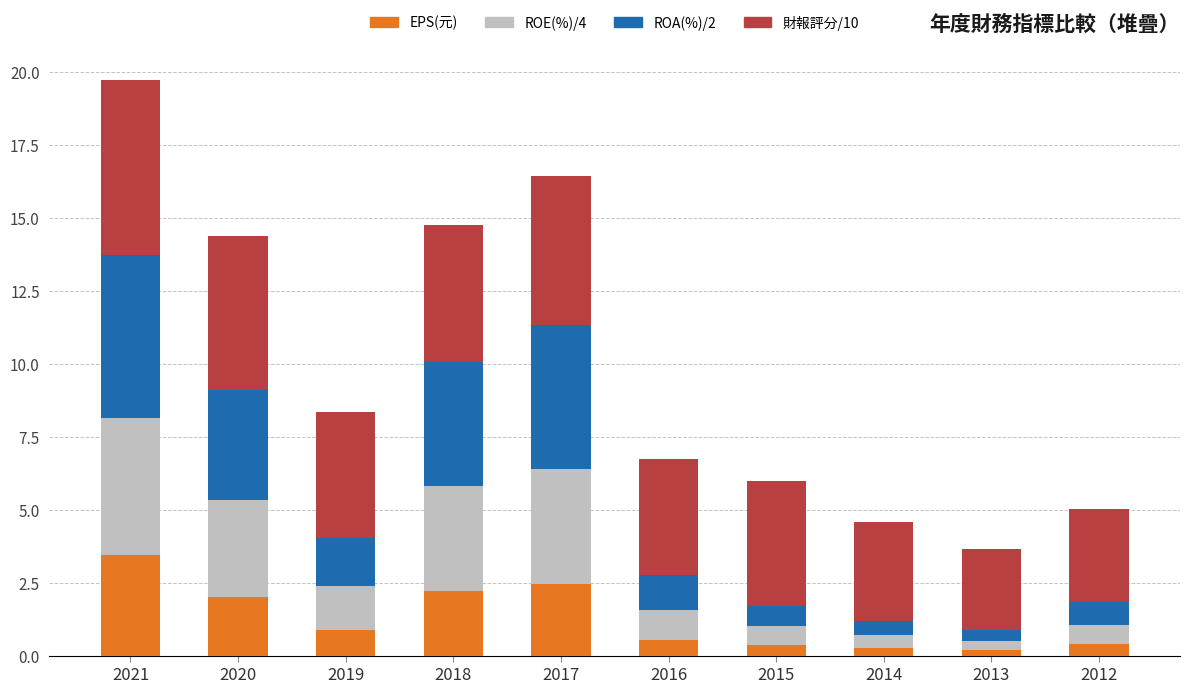

Is it true that EPS(元) equals 0.6 at 2017?

False